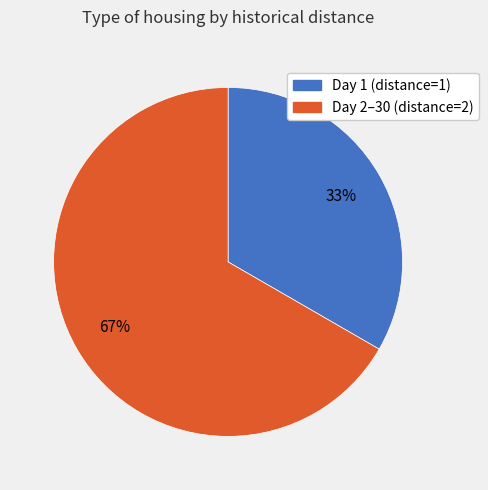

What is the ratio of the value at Day 1 (distance=1) to the value at Day 2–30 (distance=2)?

0.5